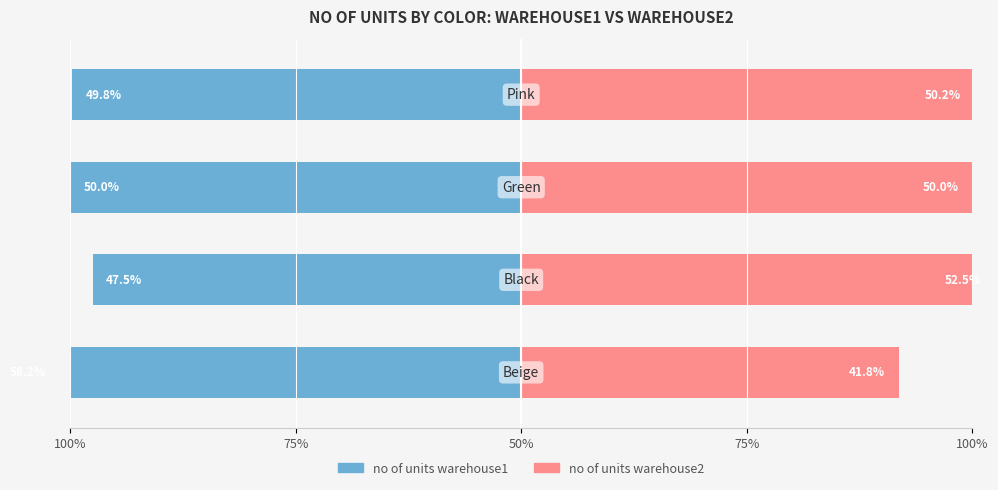

What is the difference between the maximum and minimum values in the no of units warehouse1 series?

10.7